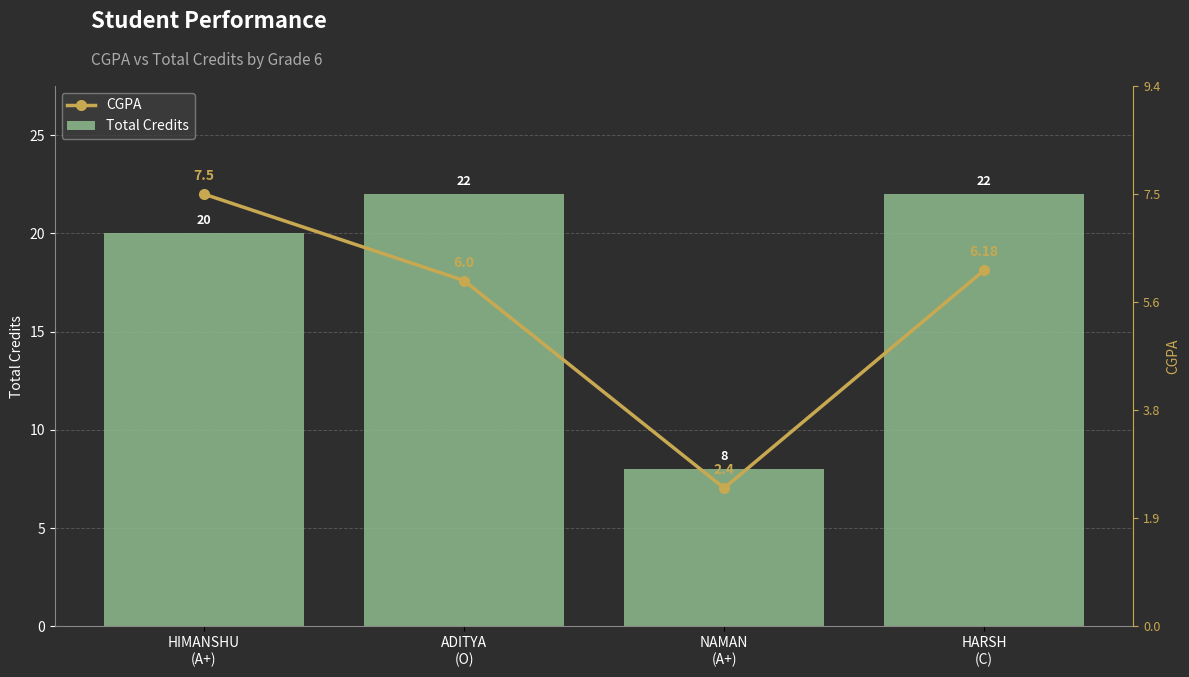

The CGPA series shows 27.5 at HARSH
(C). True or false?

False